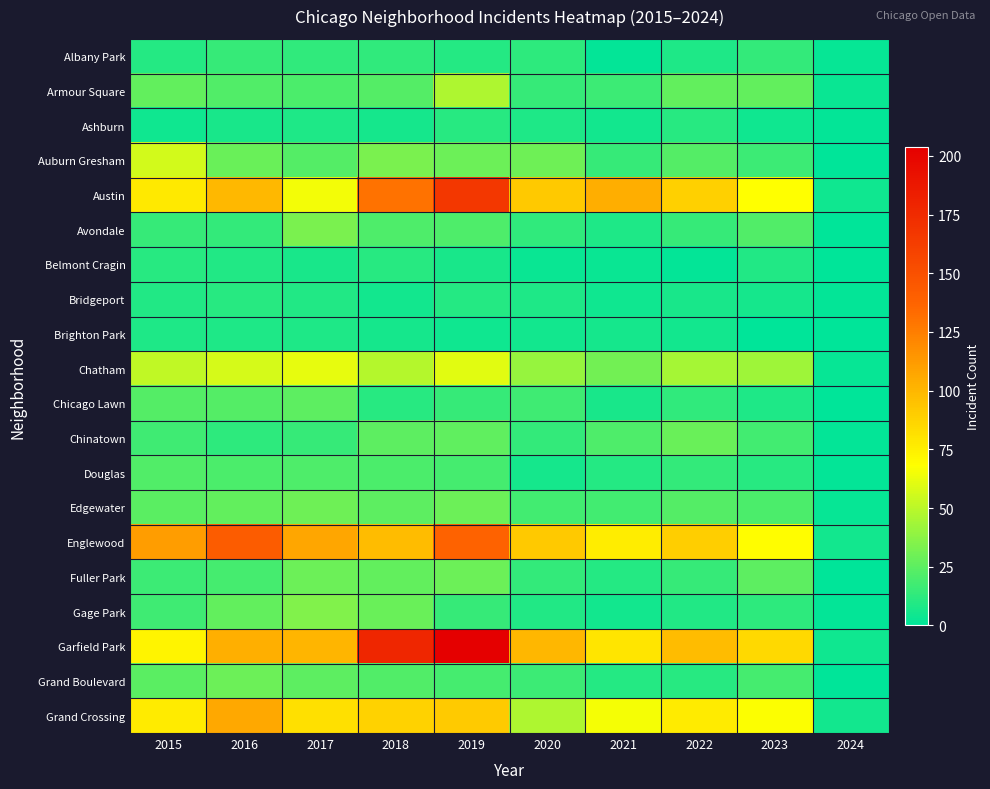

How many categories are shown in the chart?

10